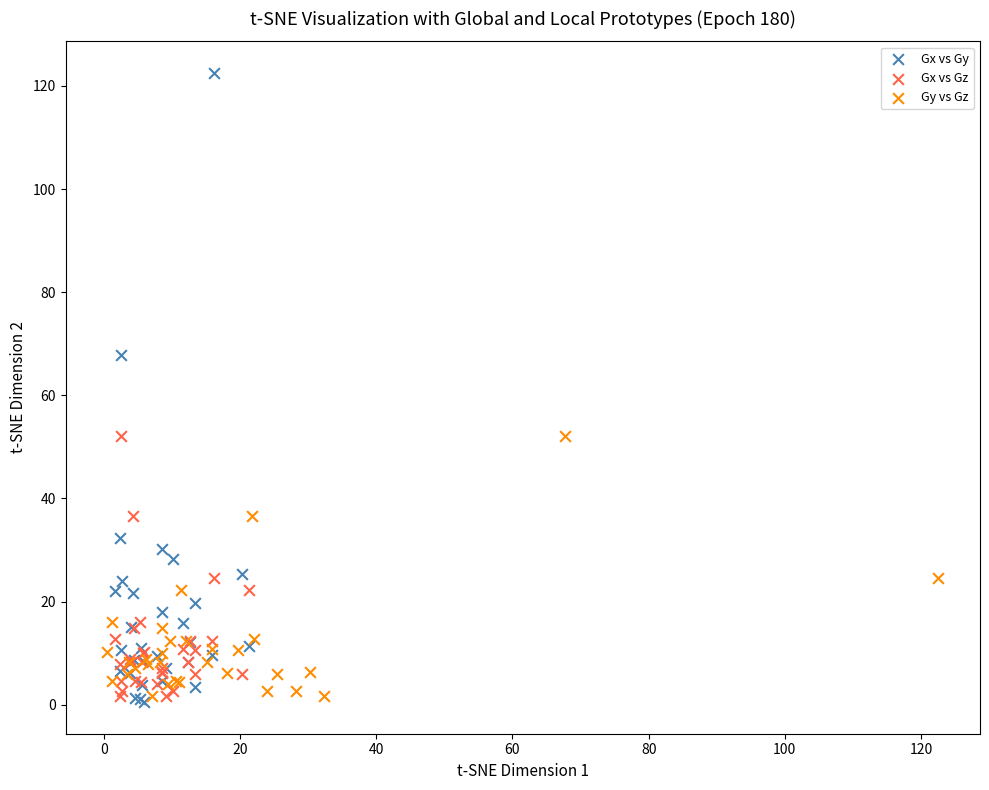

Which series reaches the minimum Y coordinate?

Gx vs Gy